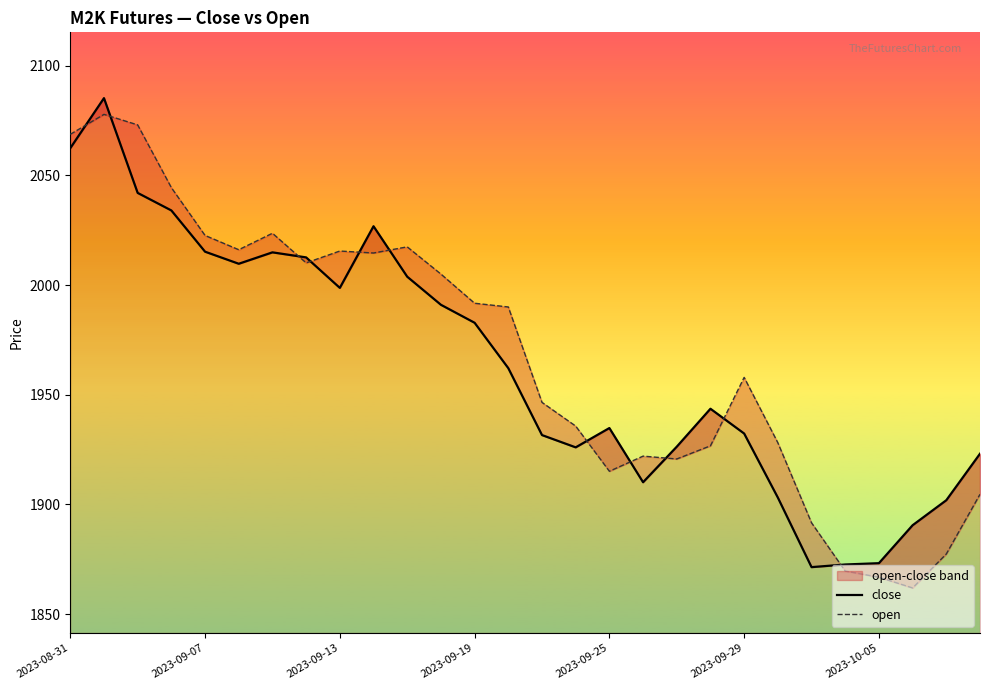

What is the difference between the second highest and minimum values in the open series?

211.1